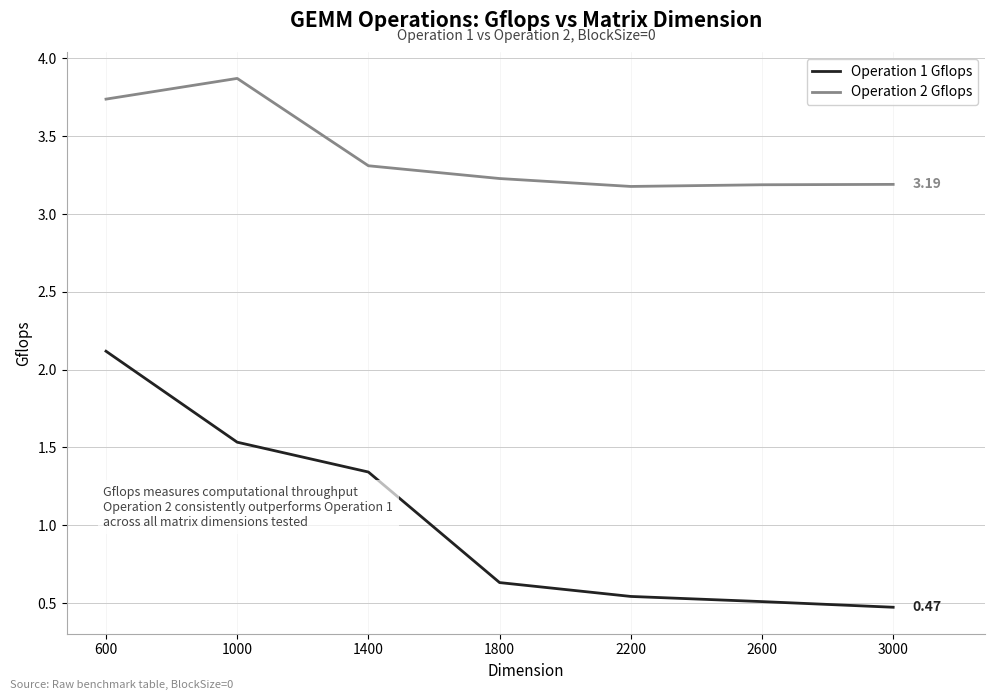

What is the difference between the maximum and minimum values in the Operation 2 Gflops series?

0.7